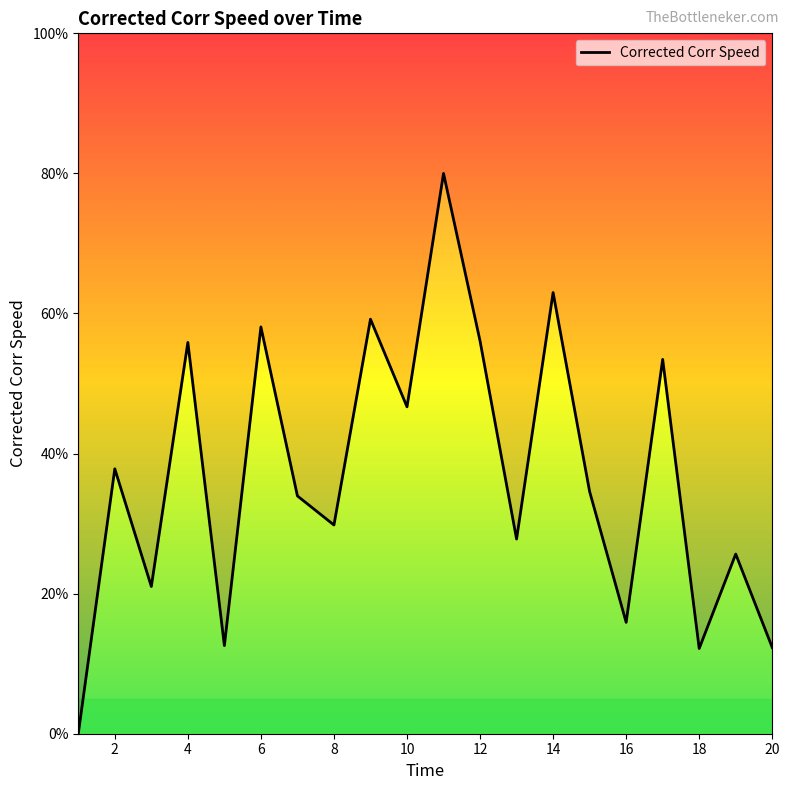

What is the average value?

36.8